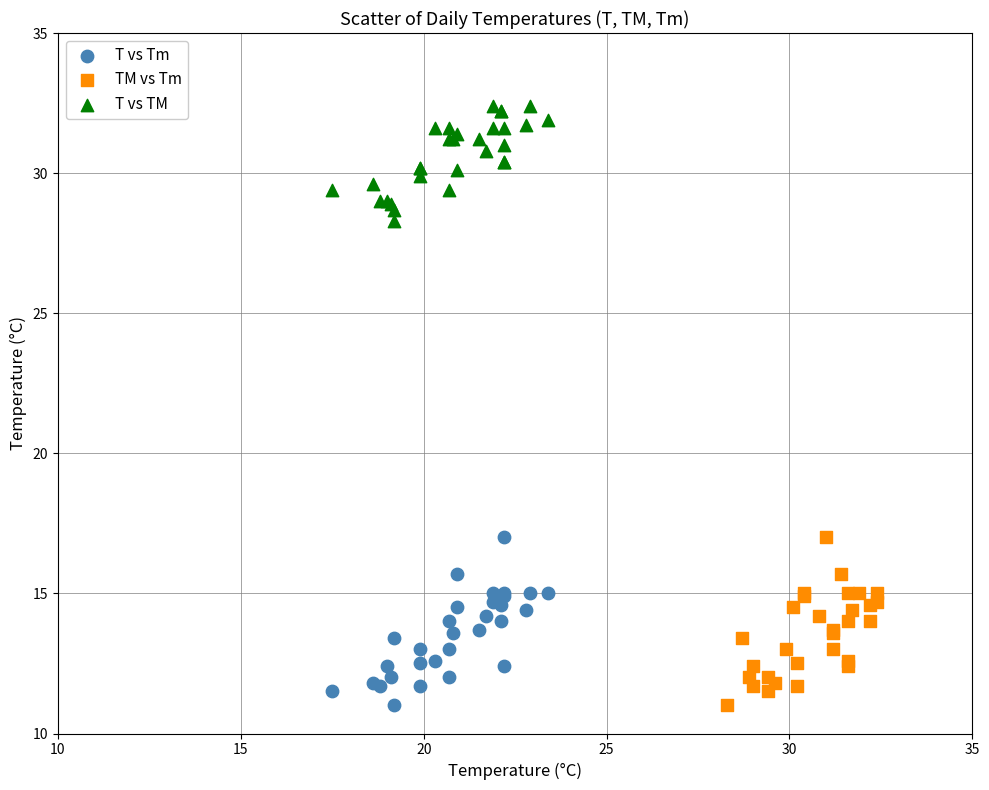

Which series contains the highest Y value?

T vs TM